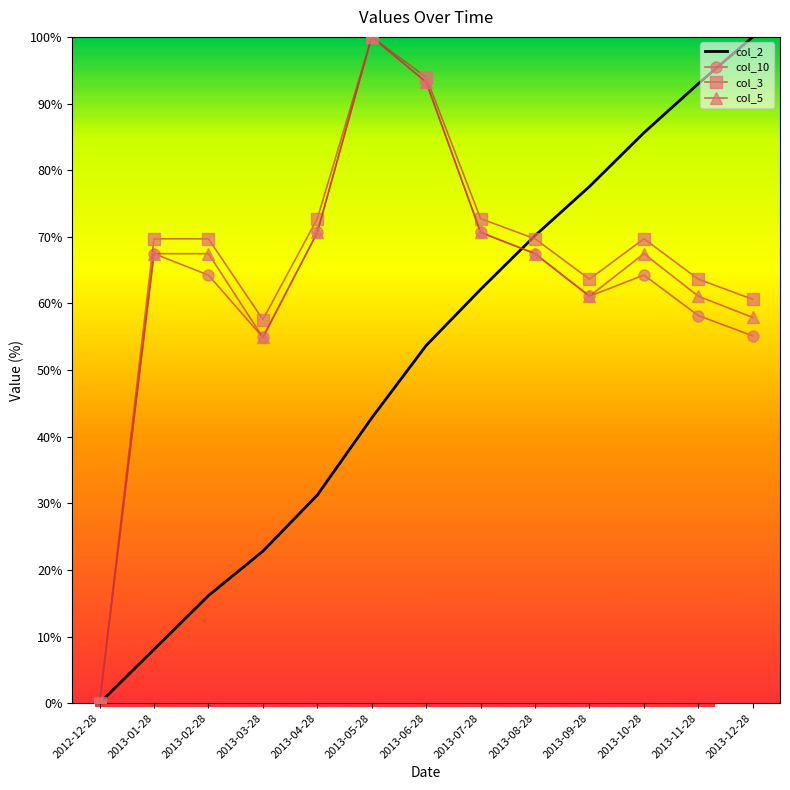

What is the spread (max minus min) of values at 2013-05-28?

57.2